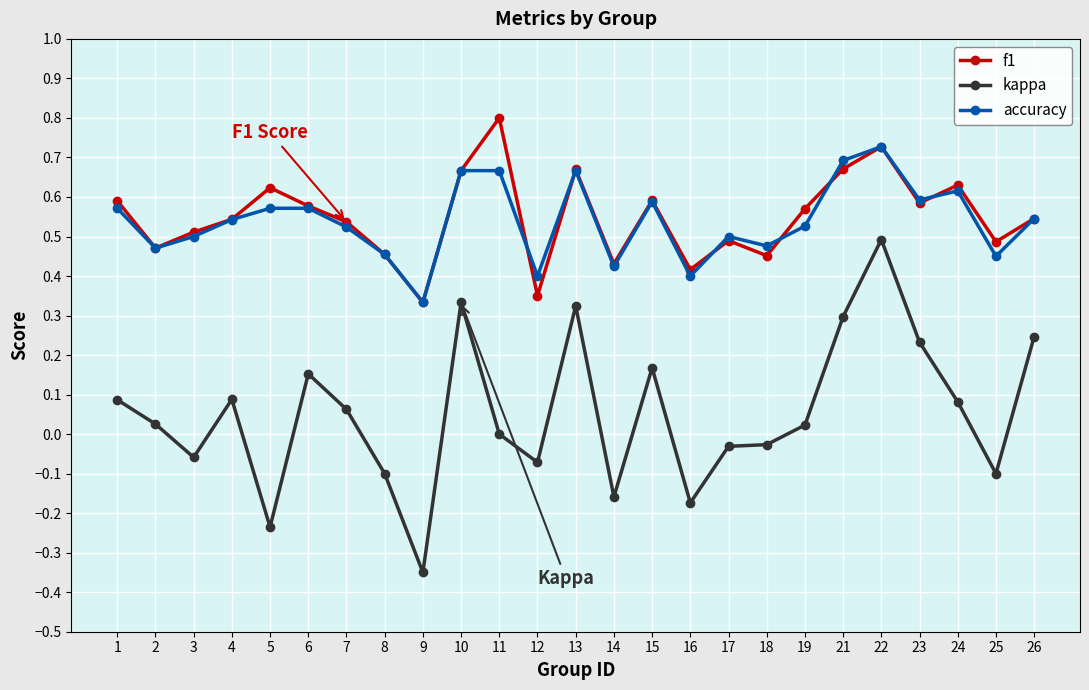

Which series has the widest spread of values?

kappa